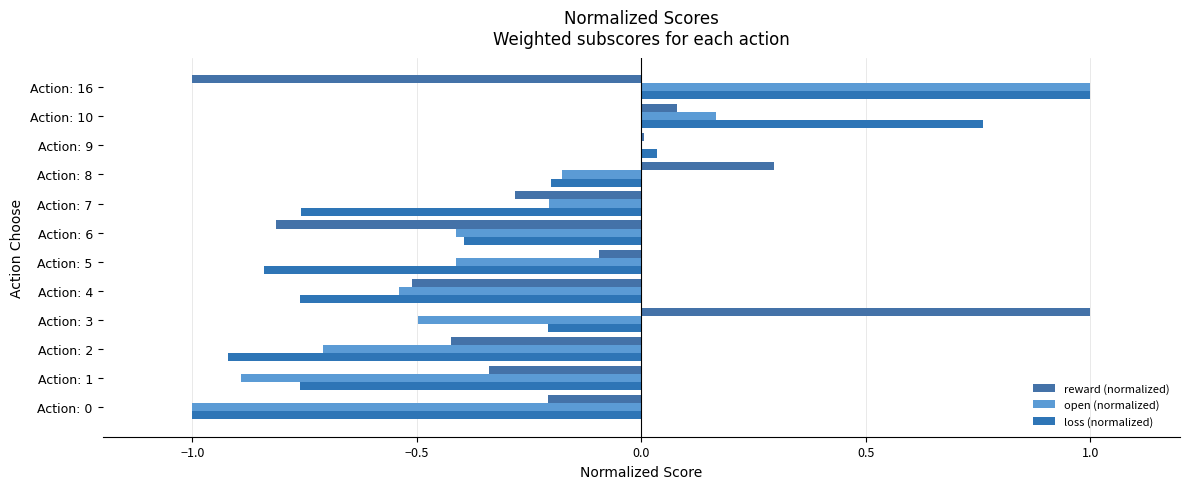

Reading left to right, transcribe all the data shown in this chart.

reward (normalized): -0.2	-0.3	-0.4	1.0	-0.5	-0.1	-0.8	-0.3	0.3	0.0	0.1	-1.0
open (normalized): -1.0	-0.9	-0.7	-0.5	-0.5	-0.4	-0.4	-0.2	-0.2	0.0	0.2	1.0
loss (normalized): -1.0	-0.8	-0.9	-0.2	-0.8	-0.8	-0.4	-0.8	-0.2	0.0	0.8	1.0